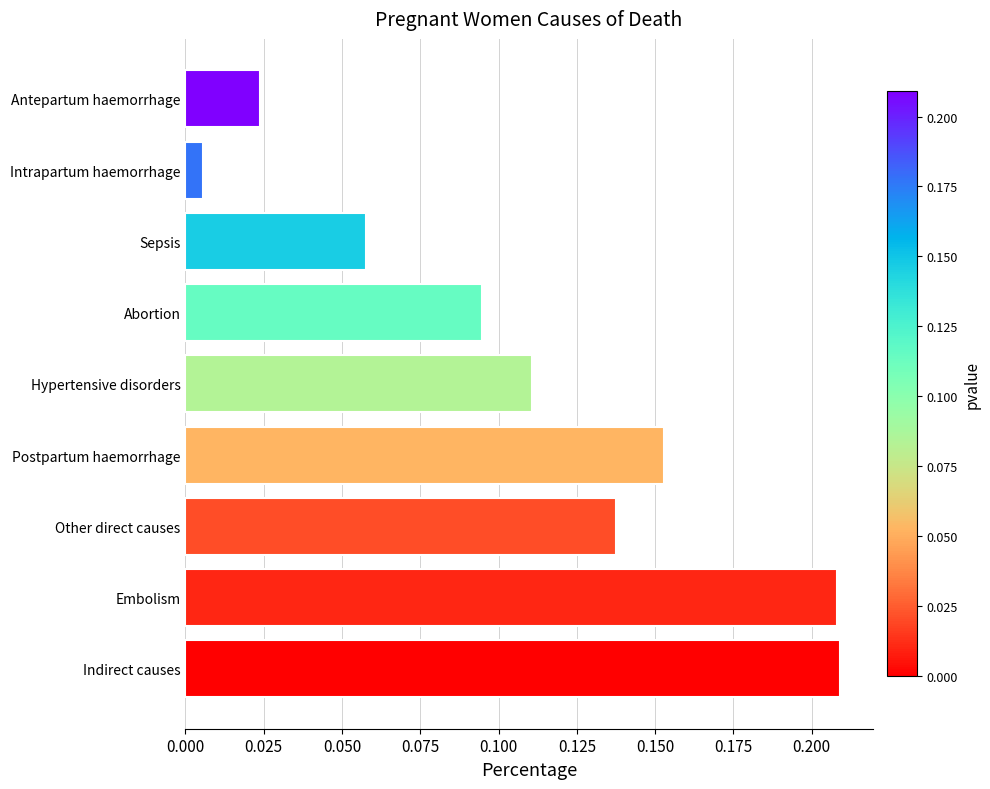

At which category does the chart reach its minimum across all series?

Intrapartum haemorrhage